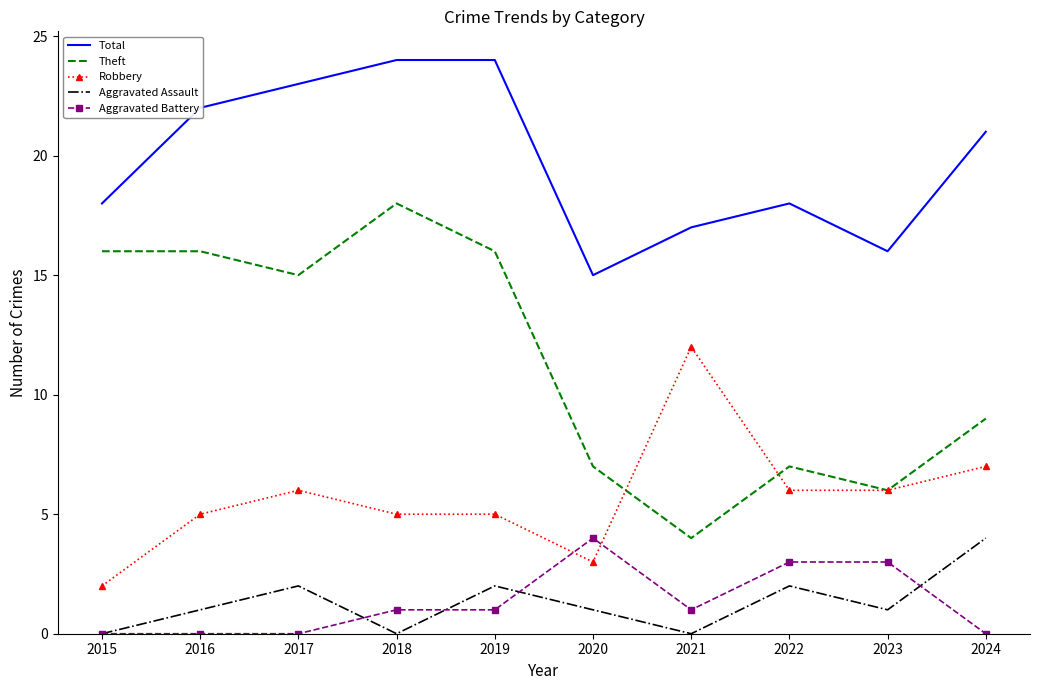

Reading left to right, extract all data points from this chart.

Total: 2015=18	2016=22	2017=23	2018=24	2019=24	2020=15	2021=17	2022=18	2023=16	2024=21
Theft: 2015=16	2016=16	2017=15	2018=18	2019=16	2020=7	2021=4	2022=7	2023=6	2024=9
Robbery: 2015=2	2016=5	2017=6	2018=5	2019=5	2020=3	2021=12	2022=6	2023=6	2024=7
Aggravated Assault: 2015=0	2016=1	2017=2	2018=0	2019=2	2020=1	2021=0	2022=2	2023=1	2024=4
Aggravated Battery: 2015=0	2016=0	2017=0	2018=1	2019=1	2020=4	2021=1	2022=3	2023=3	2024=0